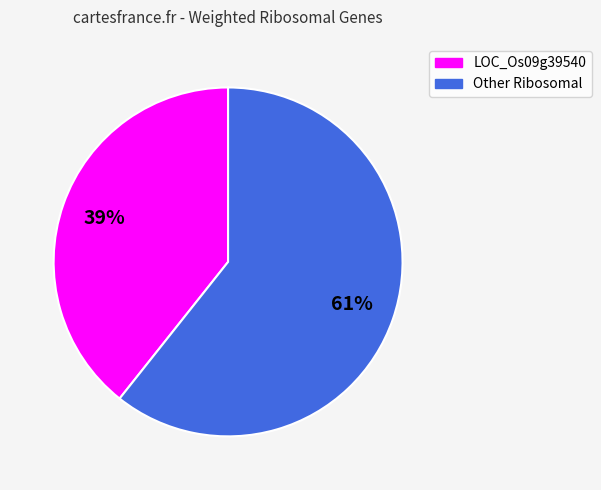

How many slices are in this pie chart?

2